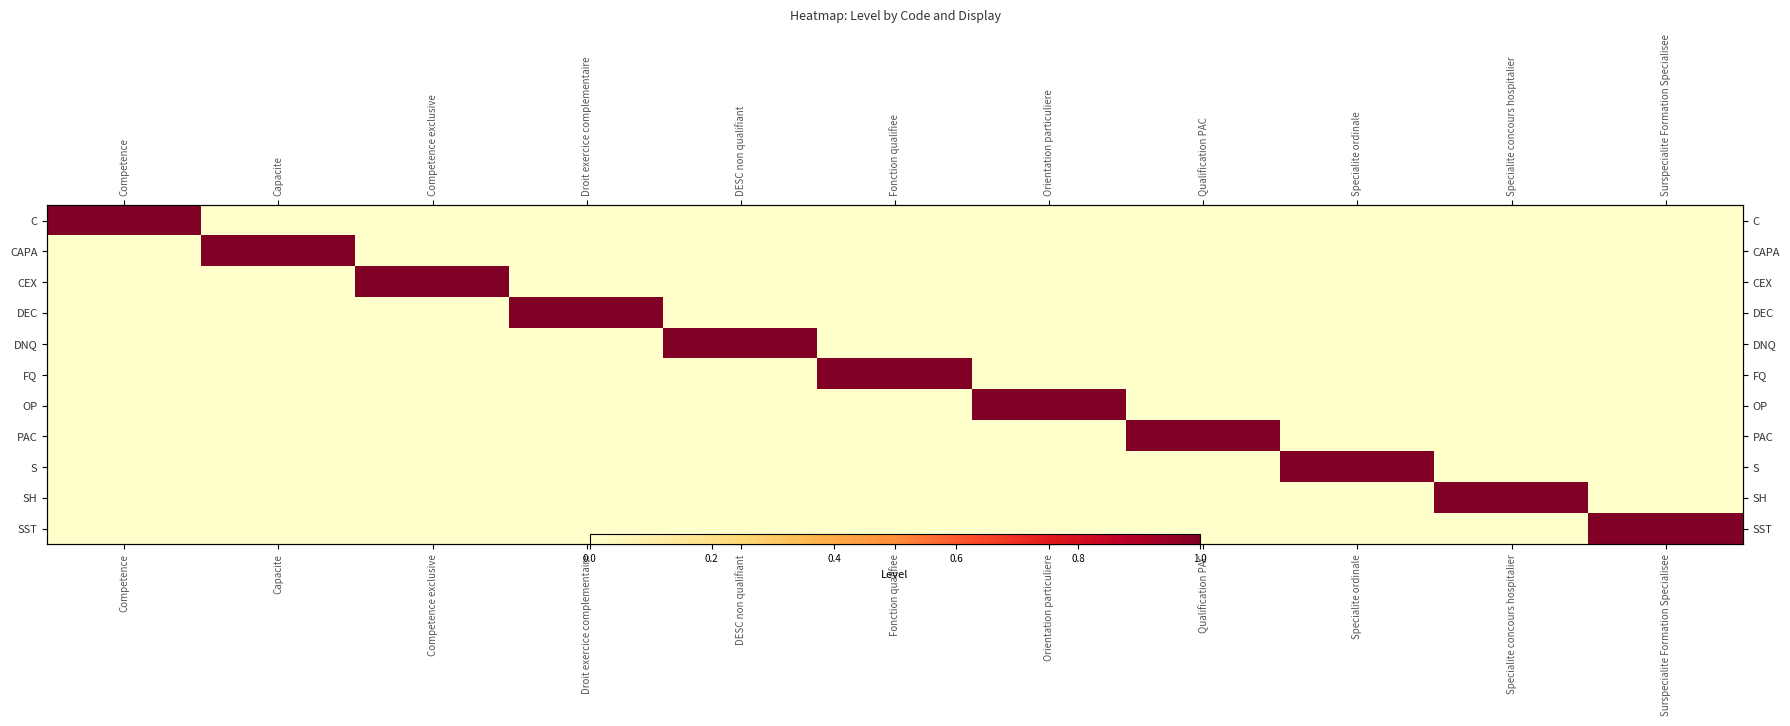

List the labels in order of C value, smallest first.

Capacite, Competence exclusive, Droit exercice complementaire, DESC non qualifiant, Fonction qualifiee, Orientation particuliere, Qualification PAC, Specialite ordinale, Specialite concours hospitalier, Surspecialite Formation Specialisee, Competence